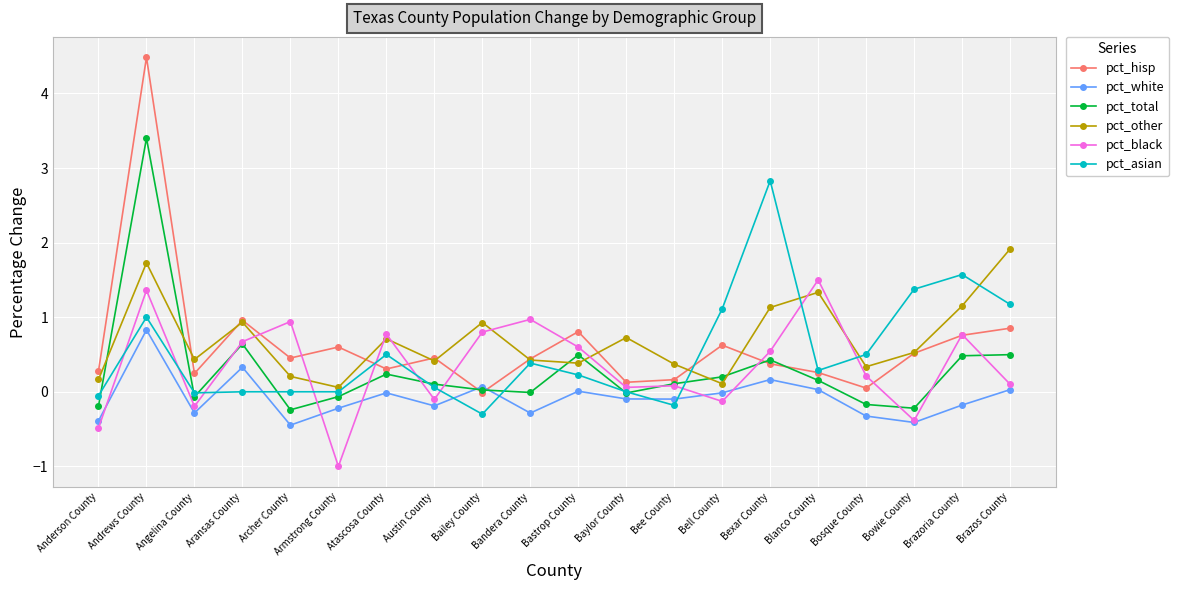

True or false: pct_black has more than 1 points higher than both neighbors.

True